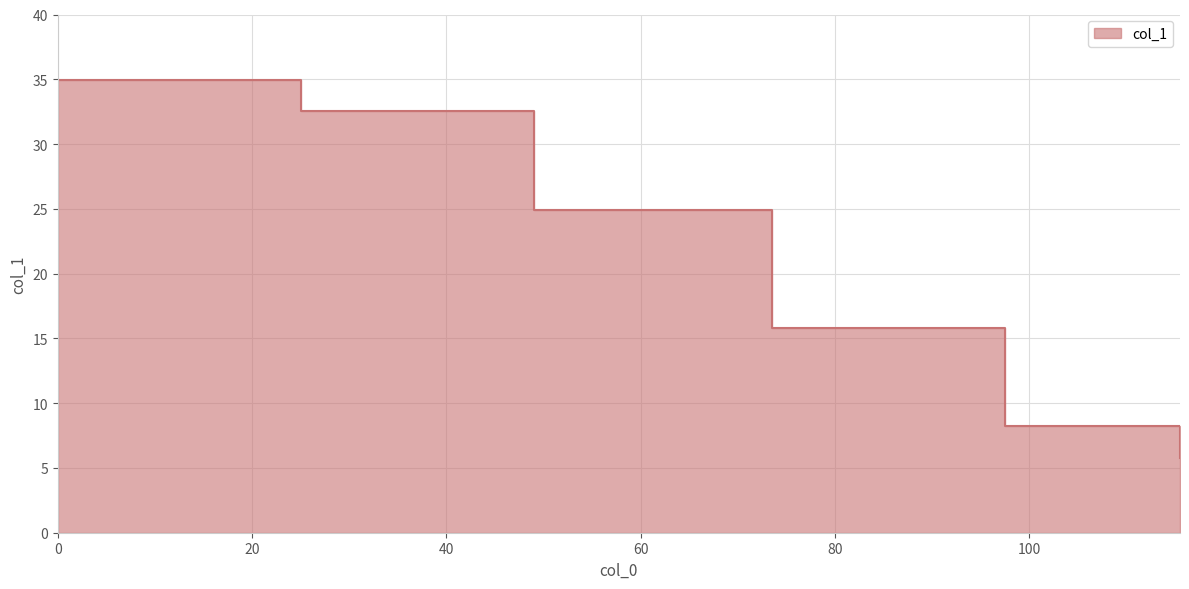

The value at 115.5 is 7.7. True or false?

False